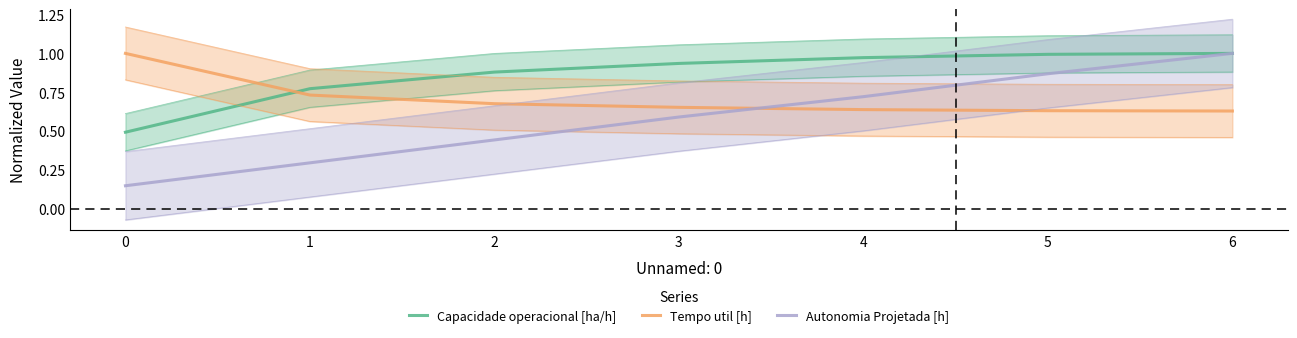

What value does the Tempo util [h] series have at 4?

0.6